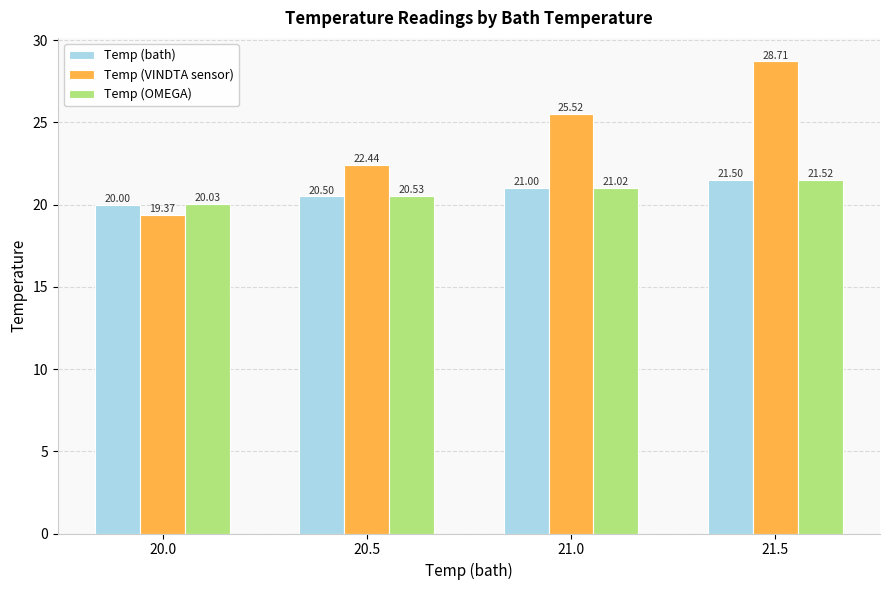

Rank the series by their maximum value, from lowest to highest.

Temp (bath), Temp (OMEGA), Temp (VINDTA sensor)